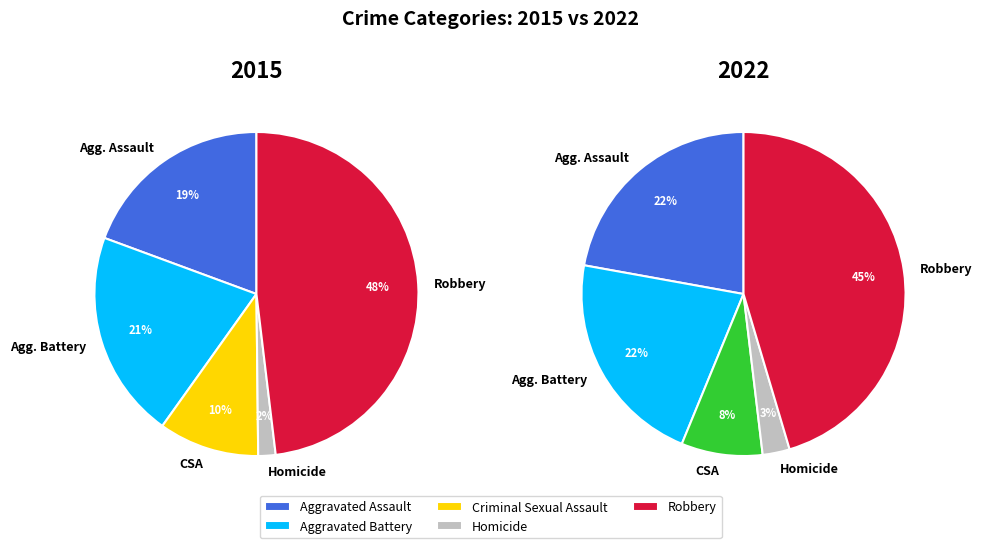

Is it true that Aggravated Battery is 22% of the pie?

True